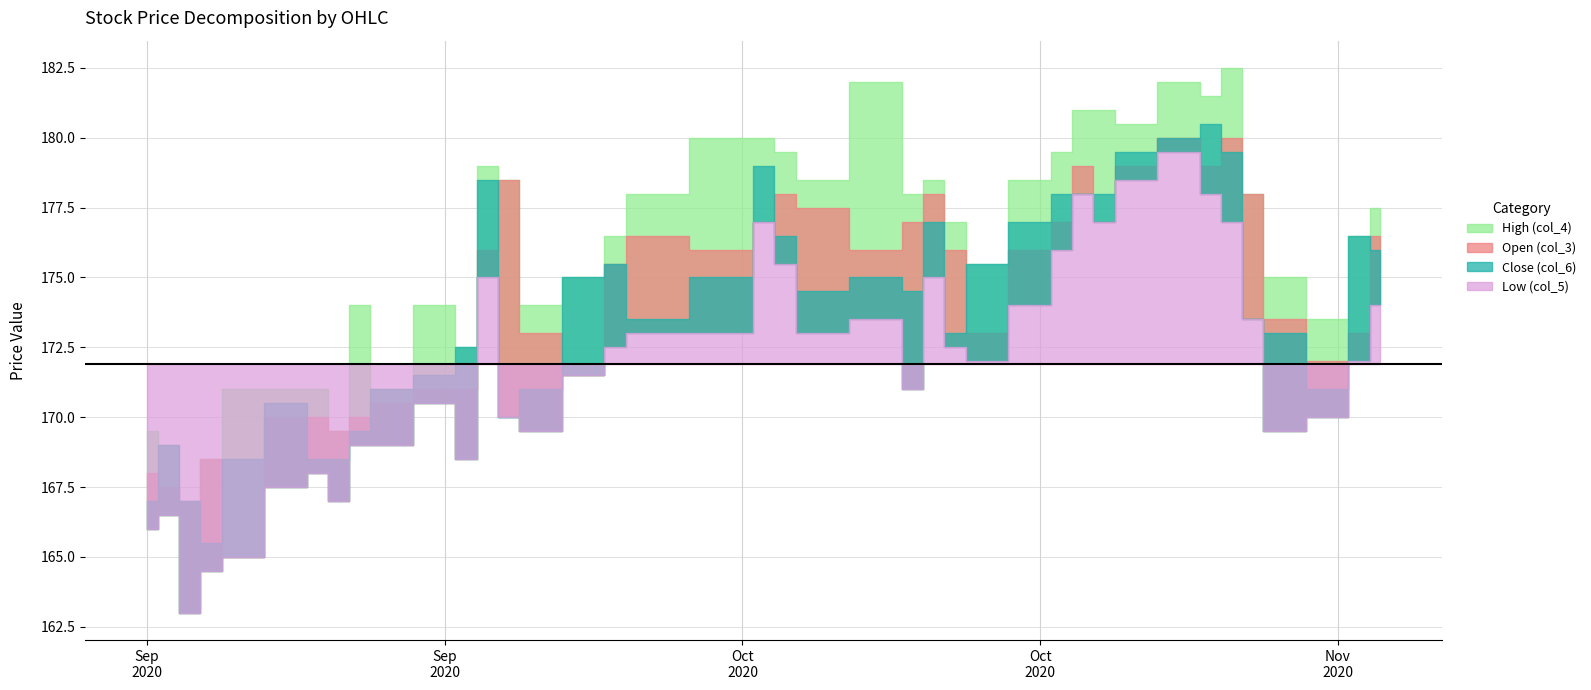

List the labels in order of Low (col_5) value, largest first.

2020-10-26, 2020-10-23, 2020-10-21, 2020-10-27, 2020-10-06, 2020-10-22, 2020-10-28, 2020-10-20, 2020-10-07, 2020-09-23, 2020-10-14, 2020-10-19, 2020-11-04, 2020-10-12, 2020-10-29, 2020-09-30, 2020-10-05, 2020-10-08, 2020-09-29, 2020-10-15, 2020-10-16, 2020-11-03, 2020-09-28, 2020-10-13, 2020-09-21, 2020-09-24, 2020-11-02, 2020-09-25, 2020-10-30, 2020-09-17, 2020-09-18, 2020-09-22, 2020-09-15, 2020-09-14, 2020-09-16, 2020-09-08, 2020-09-07, 2020-09-11, 2020-09-10, 2020-09-09